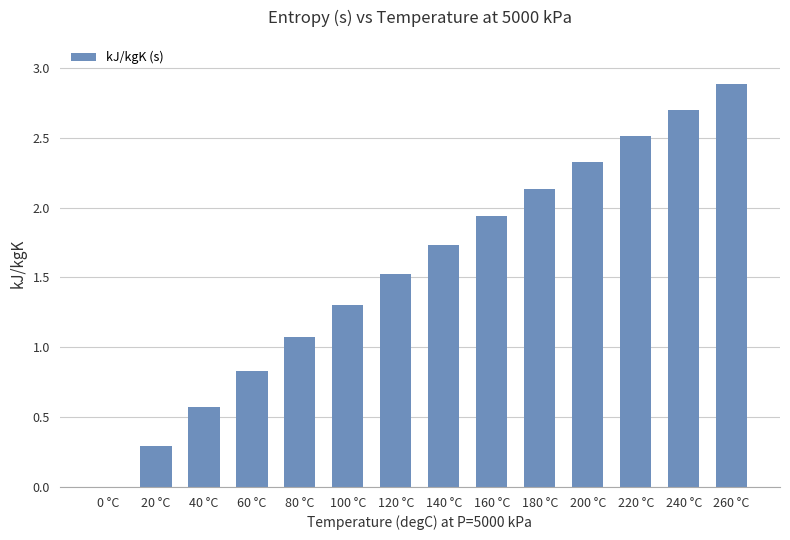

Are the bars horizontal?

No